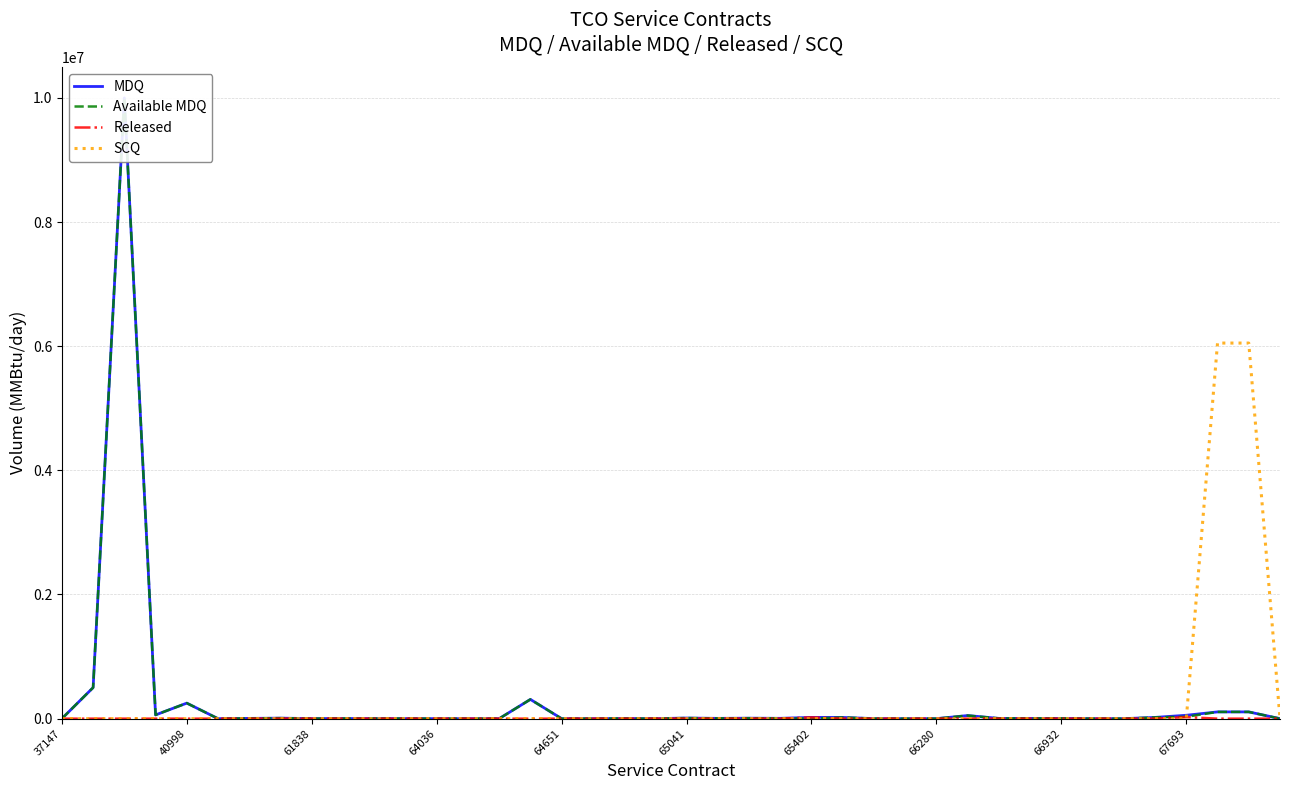

List the series in order of their peak value, highest first.

MDQ, Available MDQ, SCQ, Released